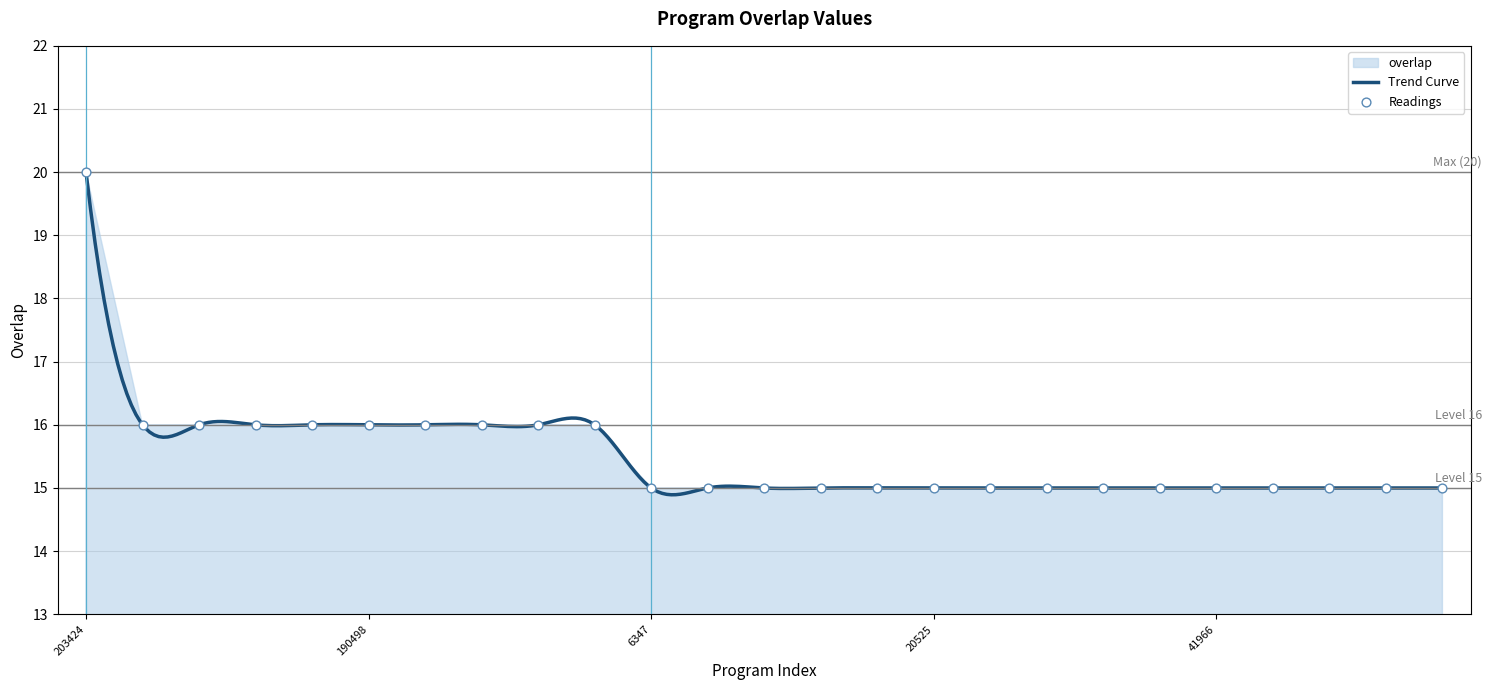

Which has a higher value, 92365 or 6442?

92365